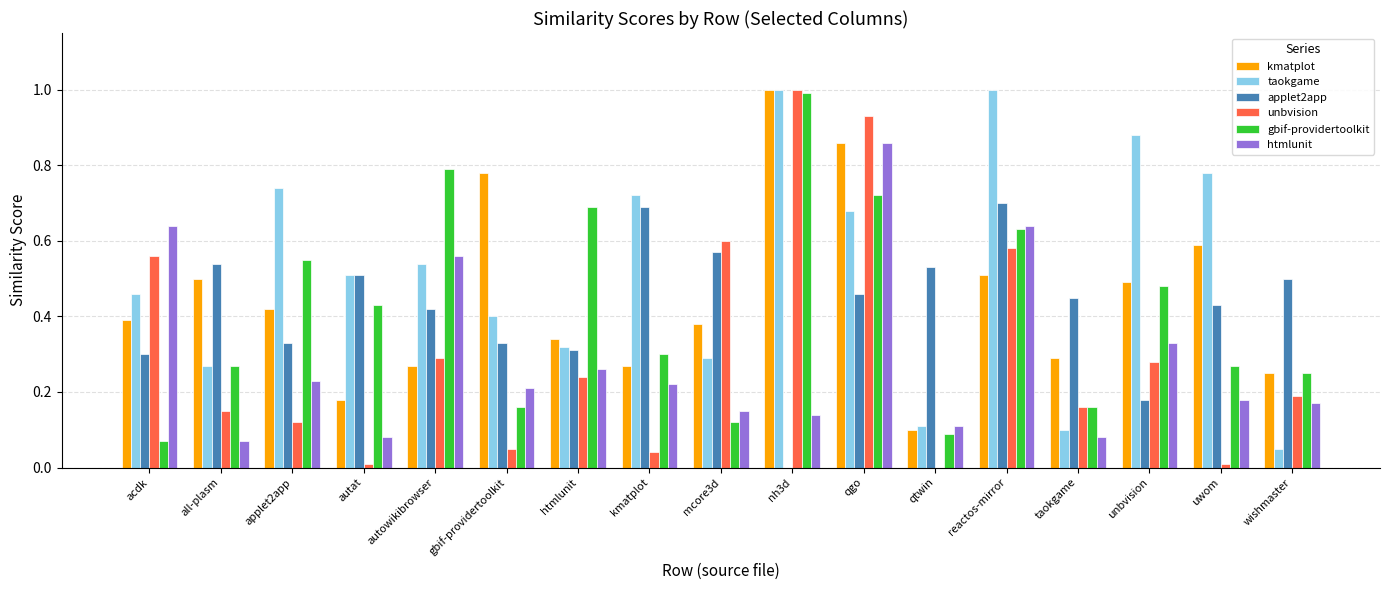

Which series changed the most between nh3d and unbvision?

unbvision